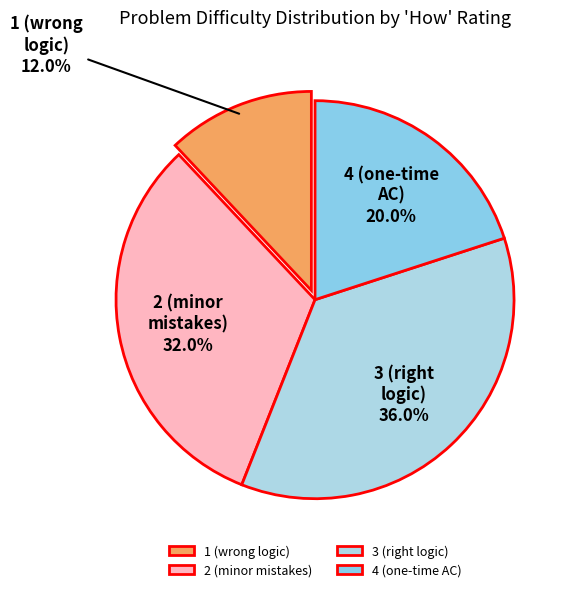

Do 1 (wrong logic) and 4 (one-time AC) together represent more than half of the pie?

No